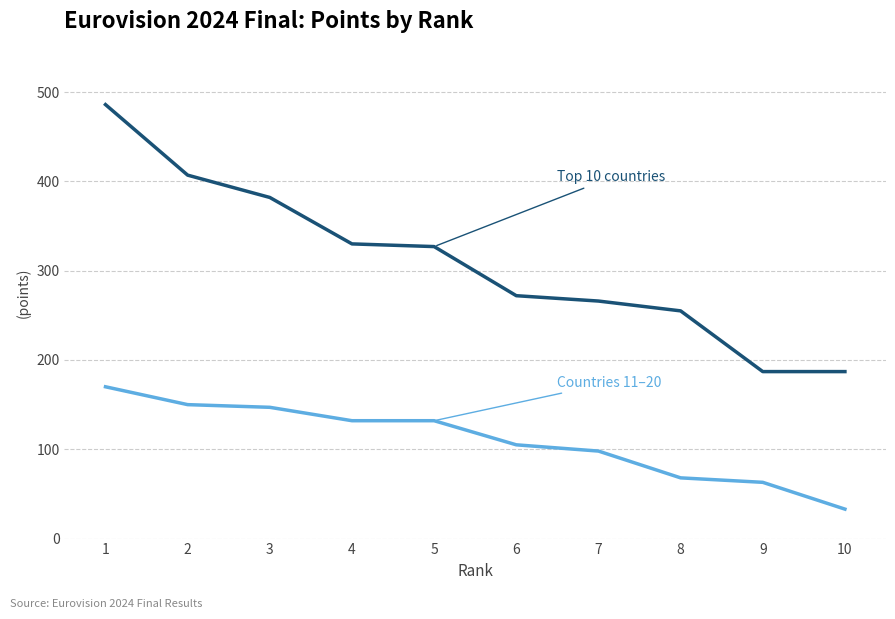

What is the greatest value displayed?

486